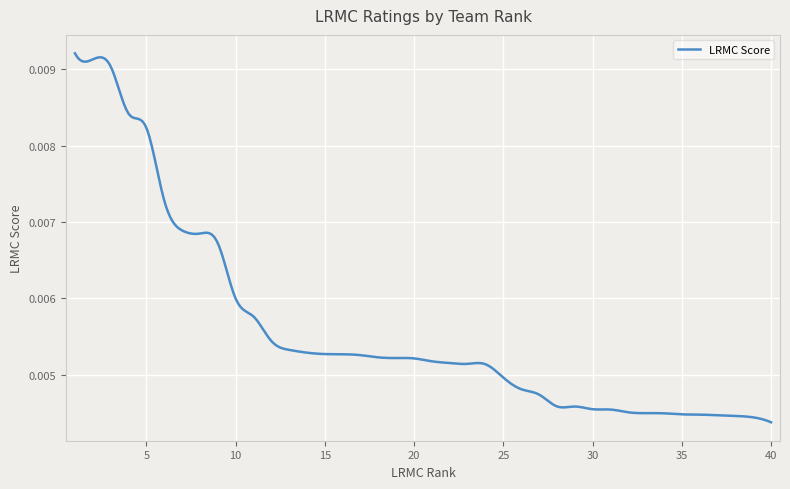

Is this an area chart (filled region under the line)?

No